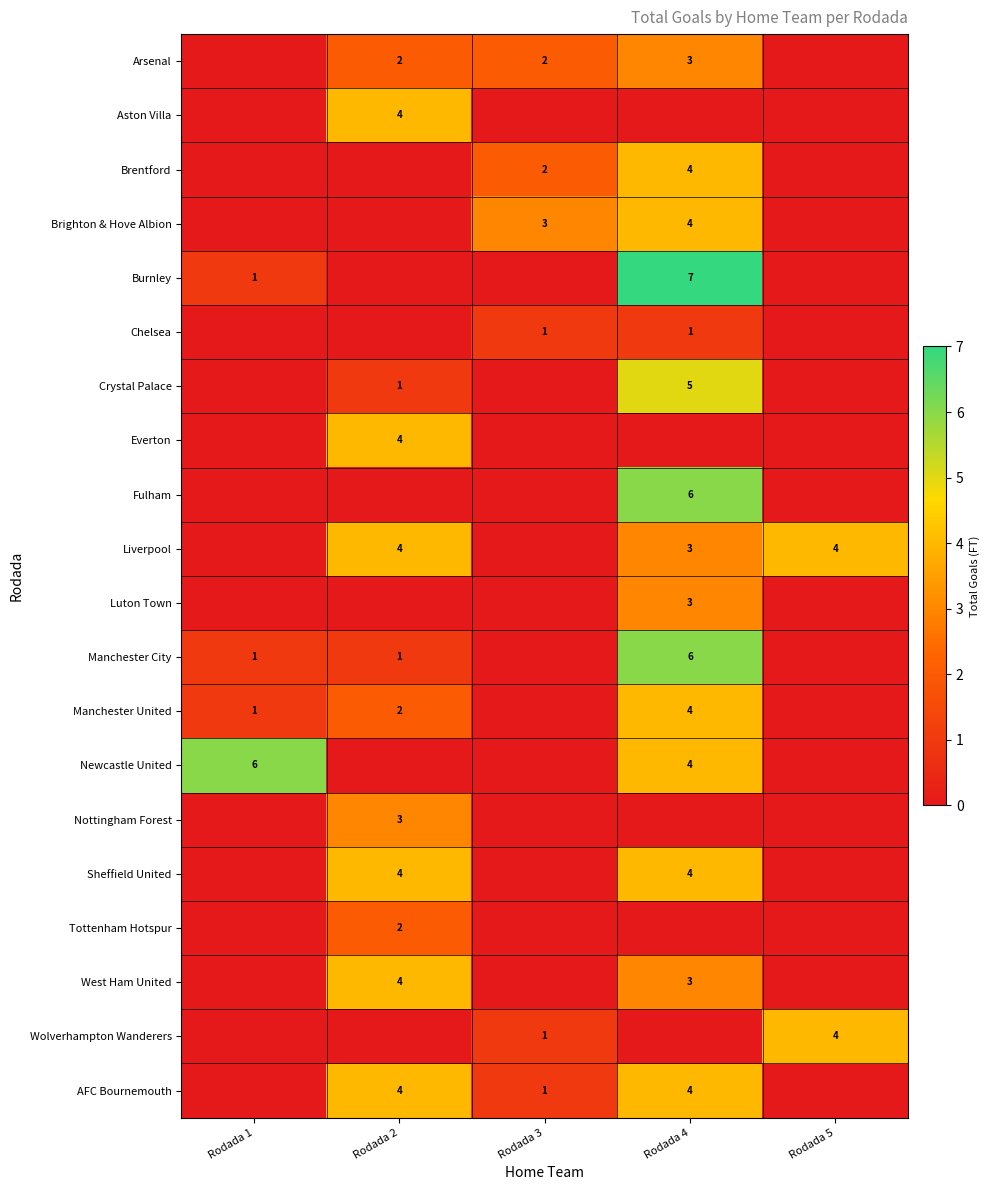

Is it true that Liverpool equals 5 at Rodada 4?

False